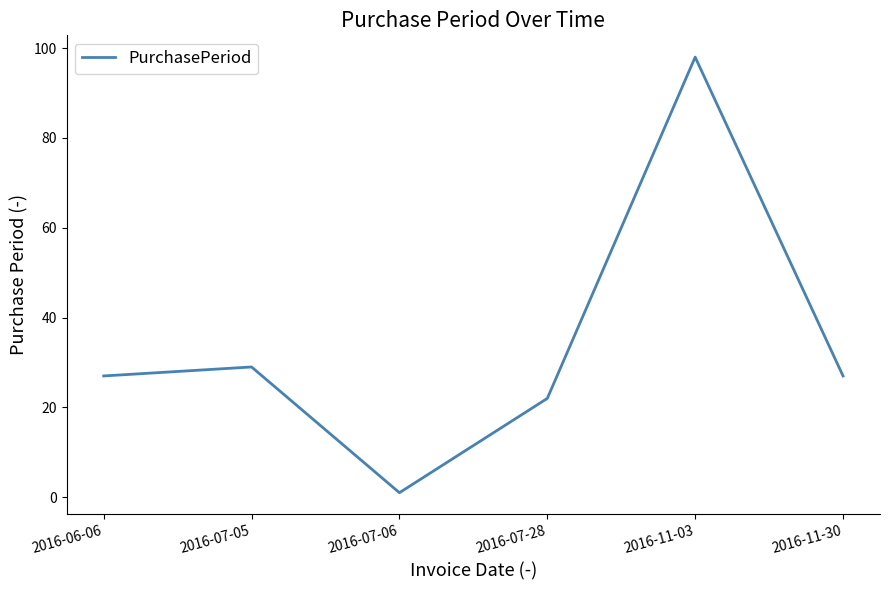

What is the ratio of the value at 2016-11-30 to the value at 2016-11-03?

0.3